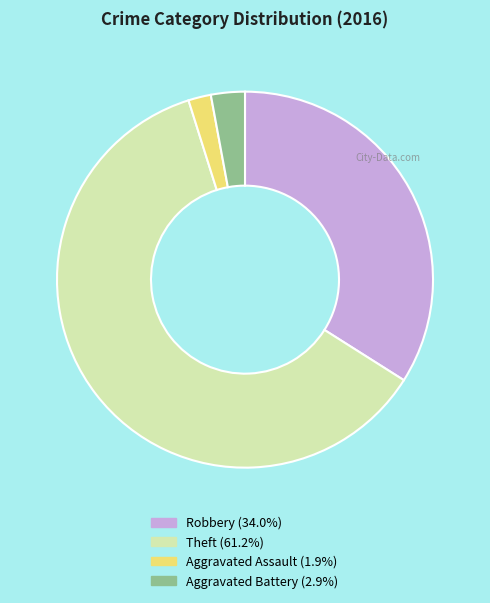

What is the ratio of the value at Robbery (34.0%) to the value at Theft (61.2%)?

0.6